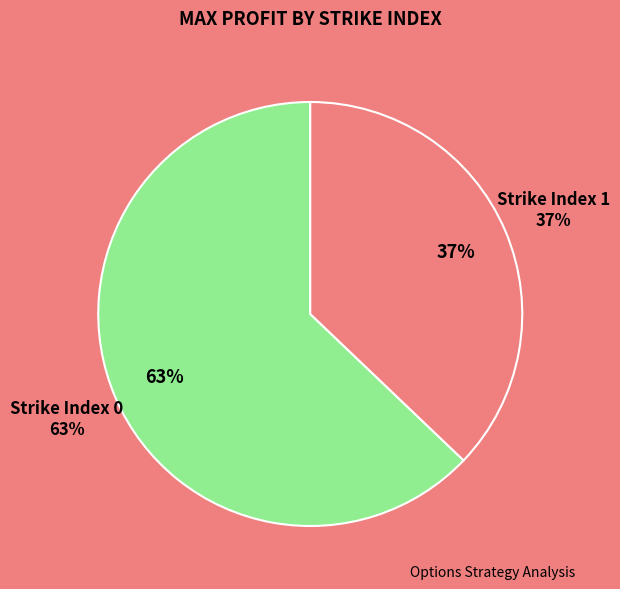

Count the number of slices in the pie.

8